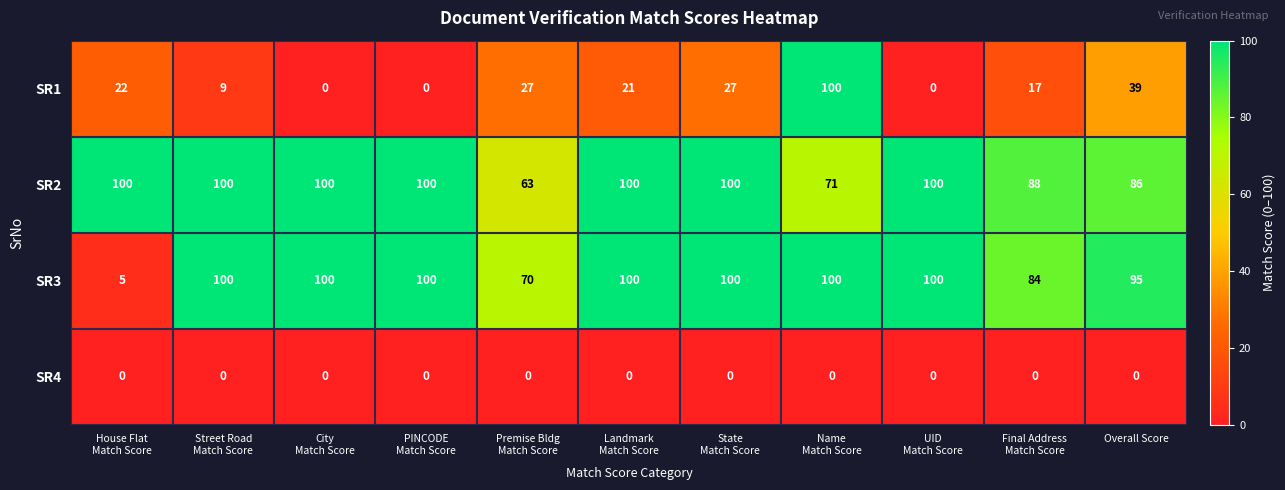

What is the lowest value of the SR3 series?

5